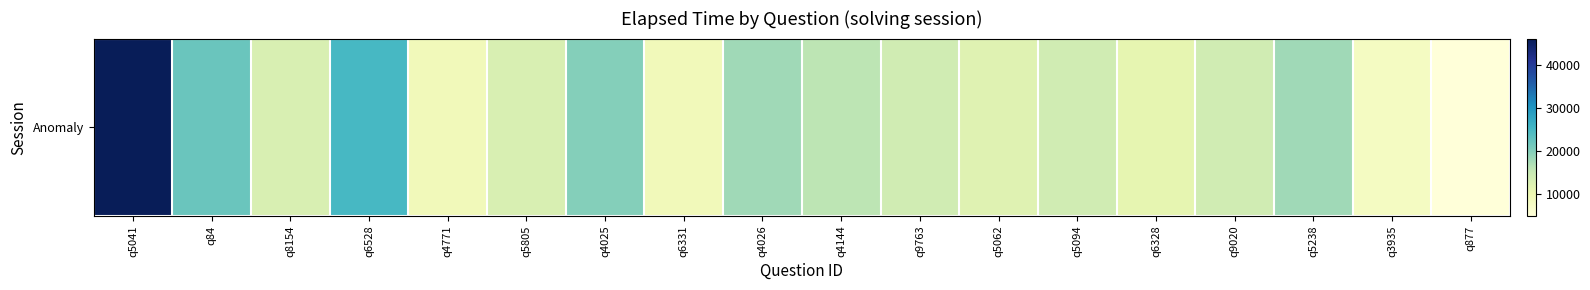

Reading right to left, list all the values displayed in this chart.

q877=5000	q3935=8000	q5238=18000	q9020=14000	q6328=11000	q5094=14000	q5062=12000	q9763=14000	q4144=16000	q4026=18000	q6331=9000	q4025=20000	q5805=13000	q4771=9000	q6528=25000	q8154=13000	q84=22000	q5041=46000